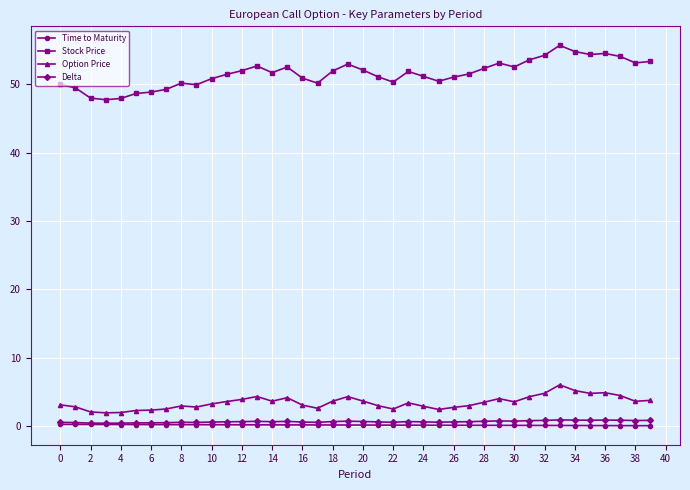

True or false: Option Price has more than 0 points higher than both neighbors.

True